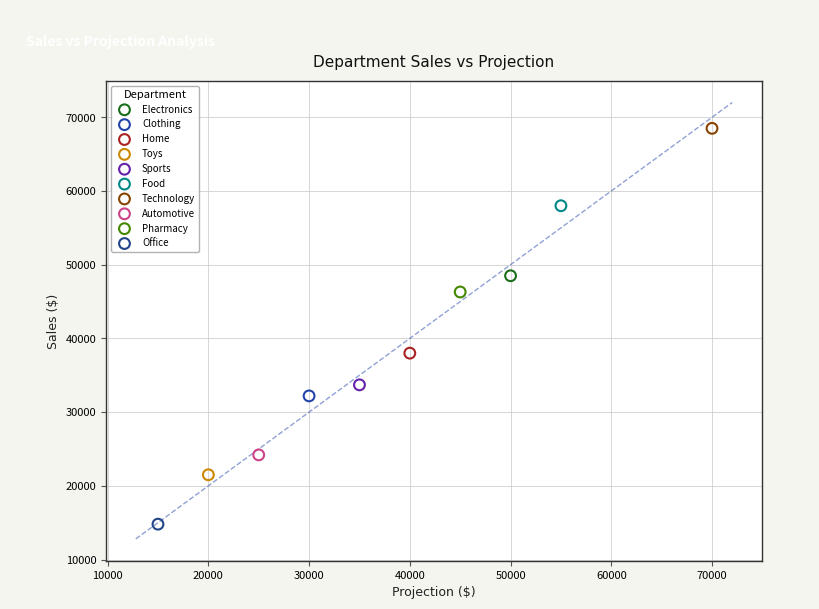

Which series contains the lowest Y value?

Office